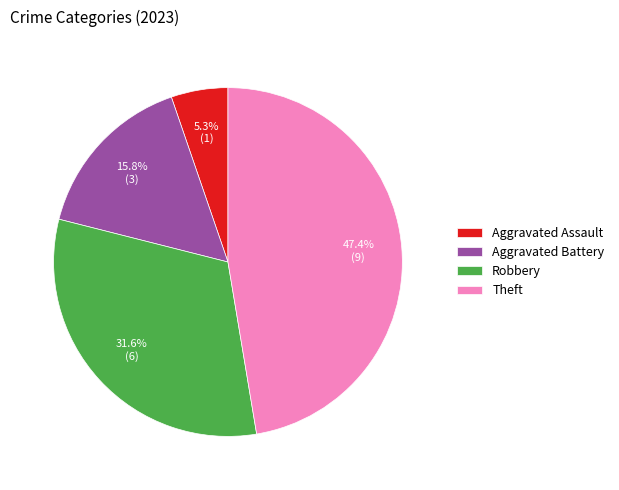

The Theft slice represents 57% of the pie. True or false?

False